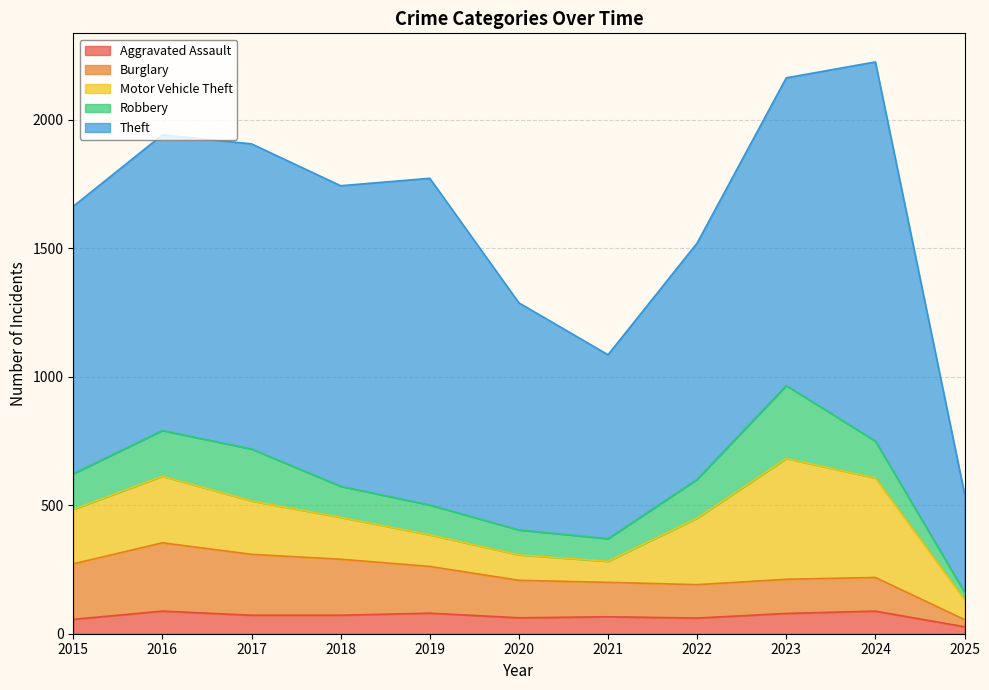

True or false: Motor Vehicle Theft and Theft cross at least once.

False